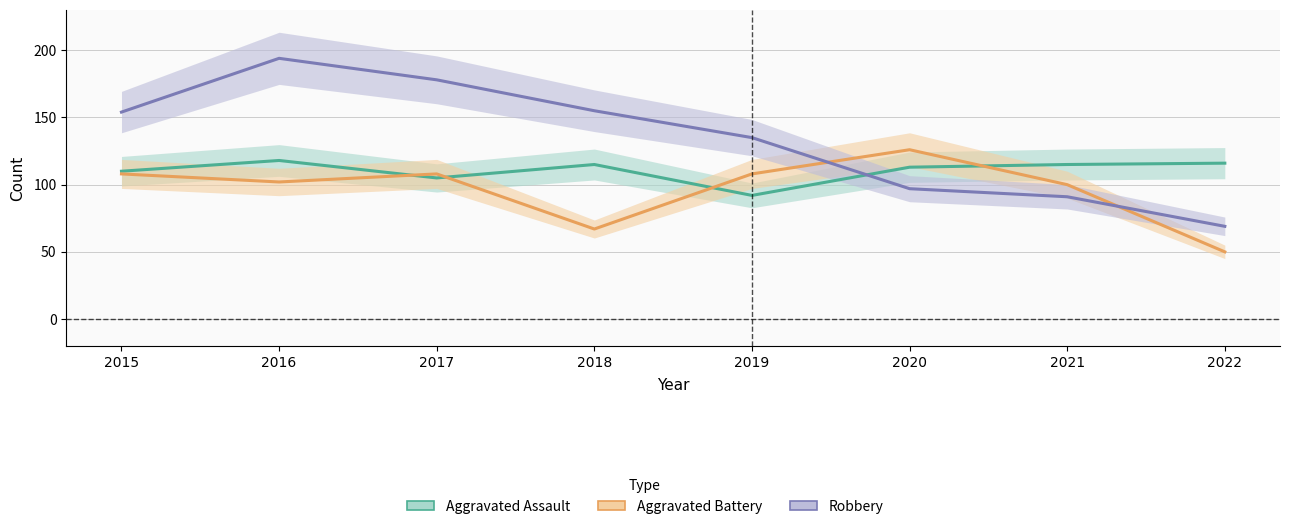

Reading left to right, transcribe all the data shown in this chart.

Aggravated Assault: 110	118	105	115	92	113	115	116
Aggravated Battery: 108	102	108	67	108	126	100	50
Robbery: 154	194	178	155	135	97	91	69